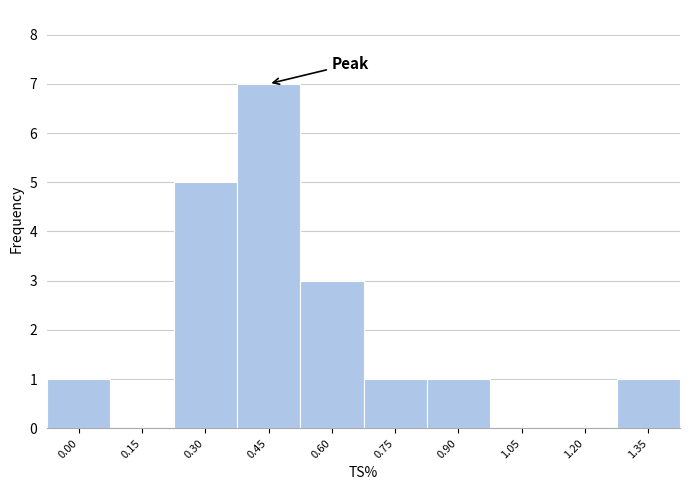

Reading right to left, what are all the values shown in this chart?

1.35=1	1.20=0	1.05=0	0.90=1	0.75=1	0.60=3	0.45=7	0.30=5	0.15=0	0.00=1